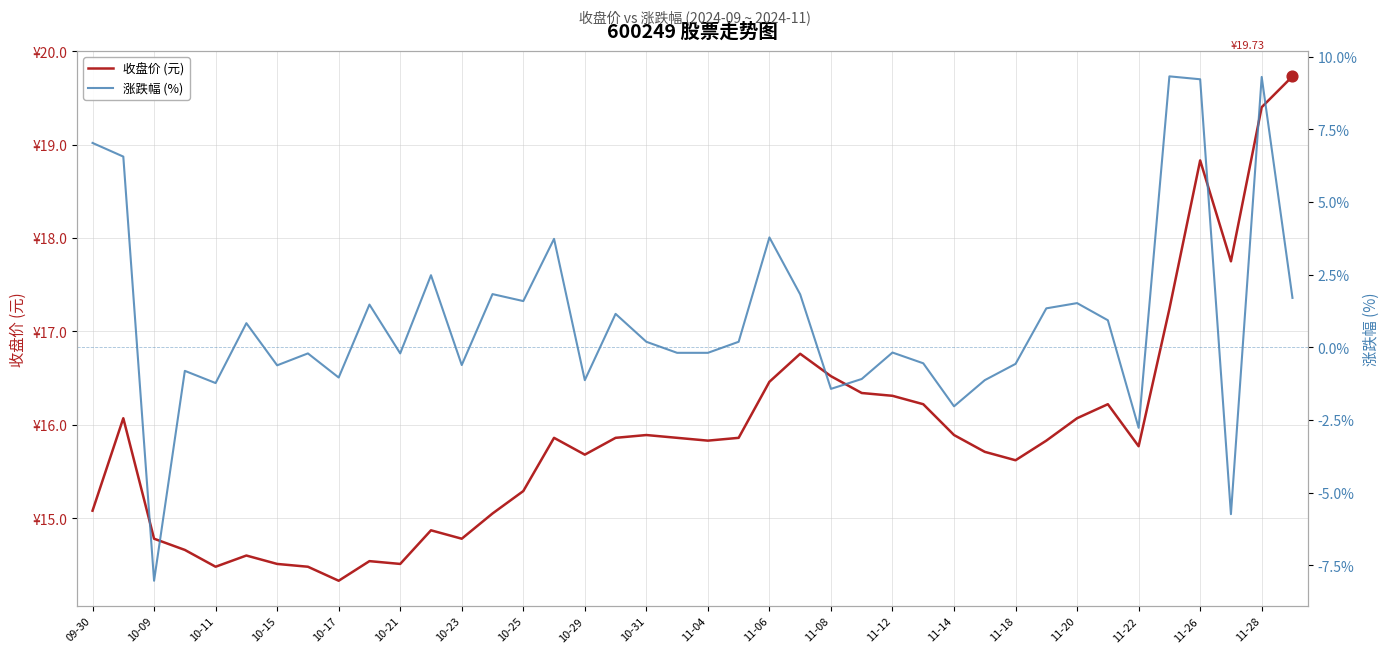

Which series has the widest spread of Y values?

涨跌幅 (%)